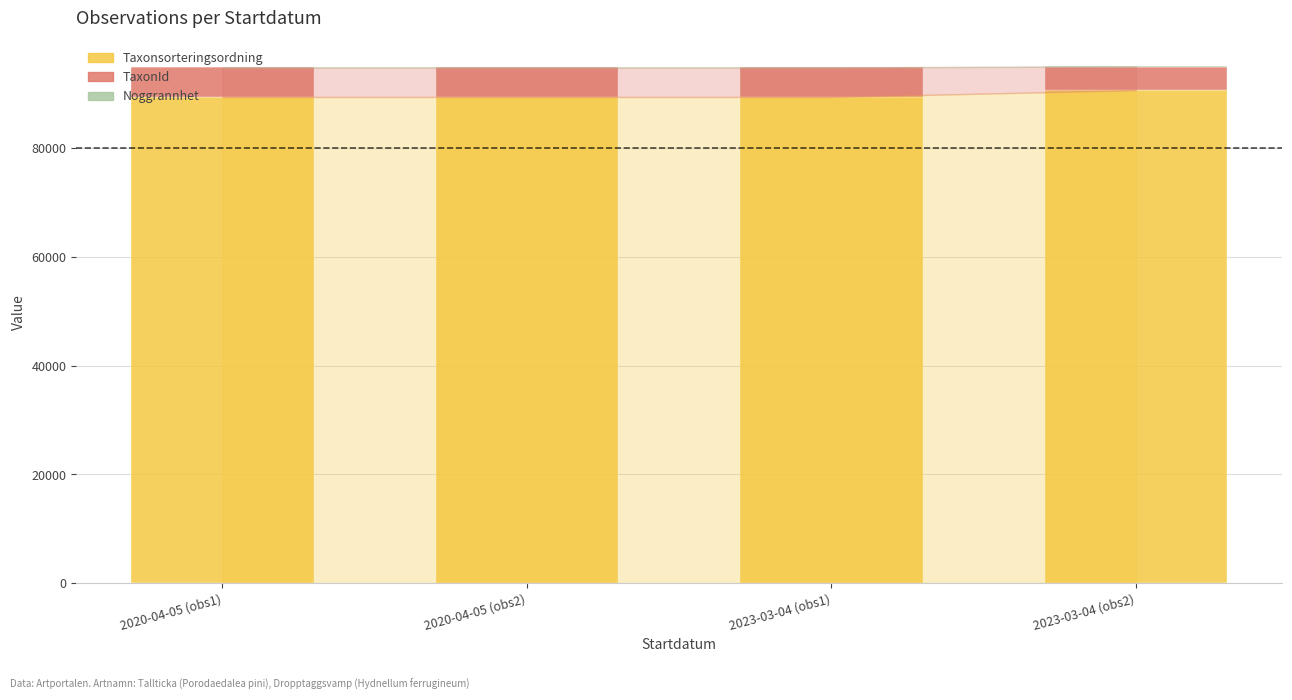

What is the sum of all Taxonsorteringsordning values?

358889